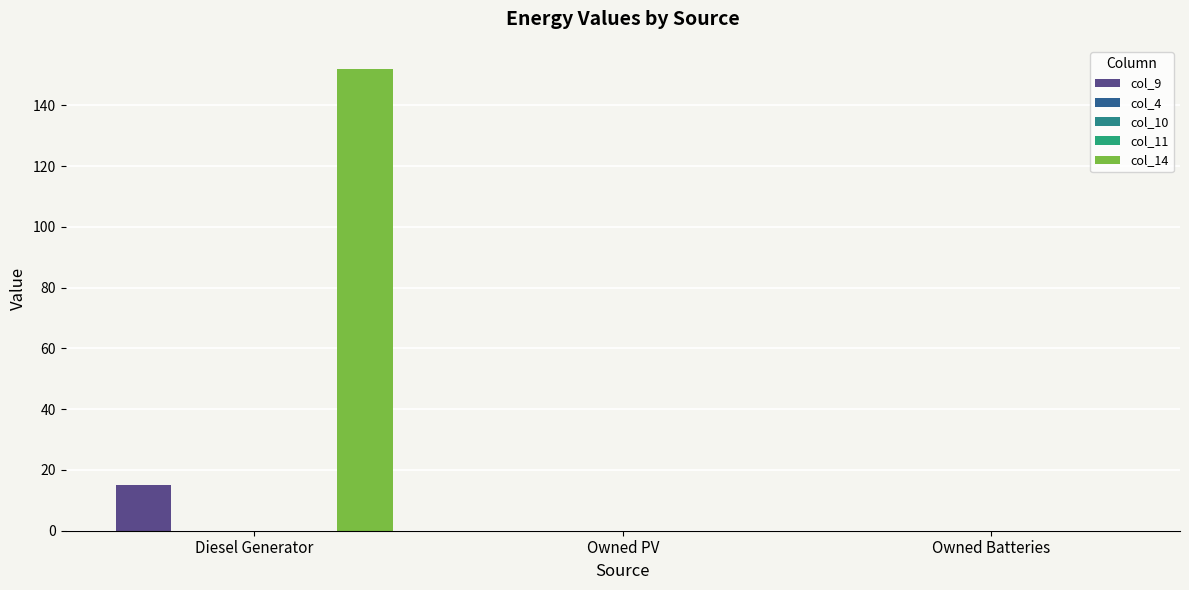

Reading left to right, what are all the values shown in this chart?

col_9: Diesel Generator=15.0	Owned PV=0.0	Owned Batteries=0.0
col_4: Diesel Generator=0.0	Owned PV=0.0	Owned Batteries=0.0
col_10: Diesel Generator=0.0	Owned PV=0.0	Owned Batteries=0.0
col_11: Diesel Generator=0.0	Owned PV=0.0	Owned Batteries=0.0
col_14: Diesel Generator=152.0	Owned PV=0.0	Owned Batteries=0.0